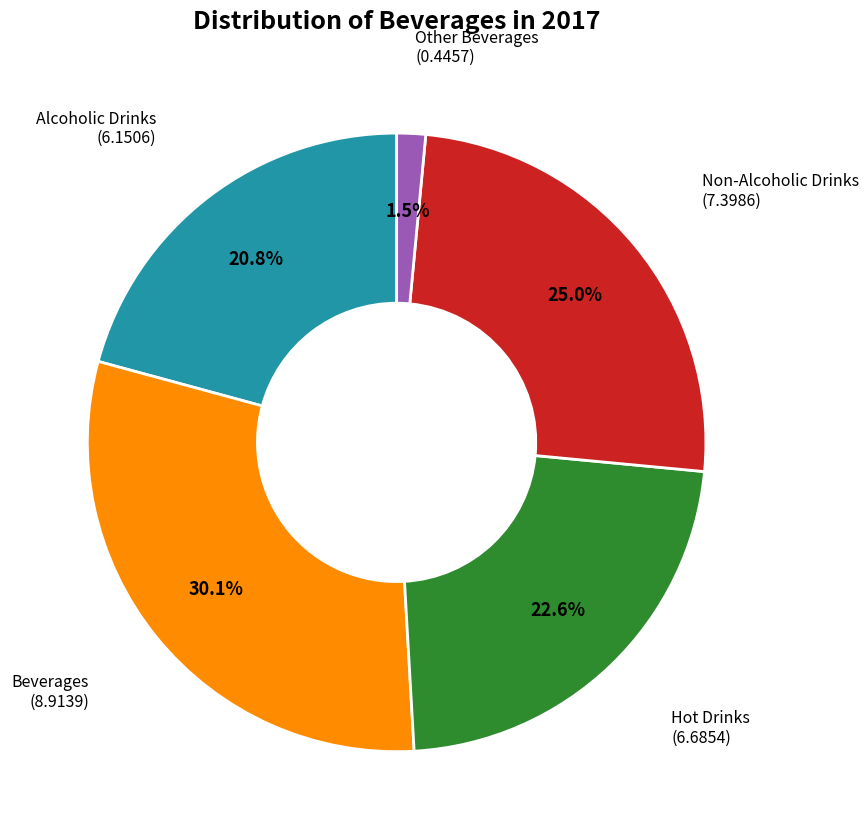

Is there any slice that represents more than half of the pie?

No